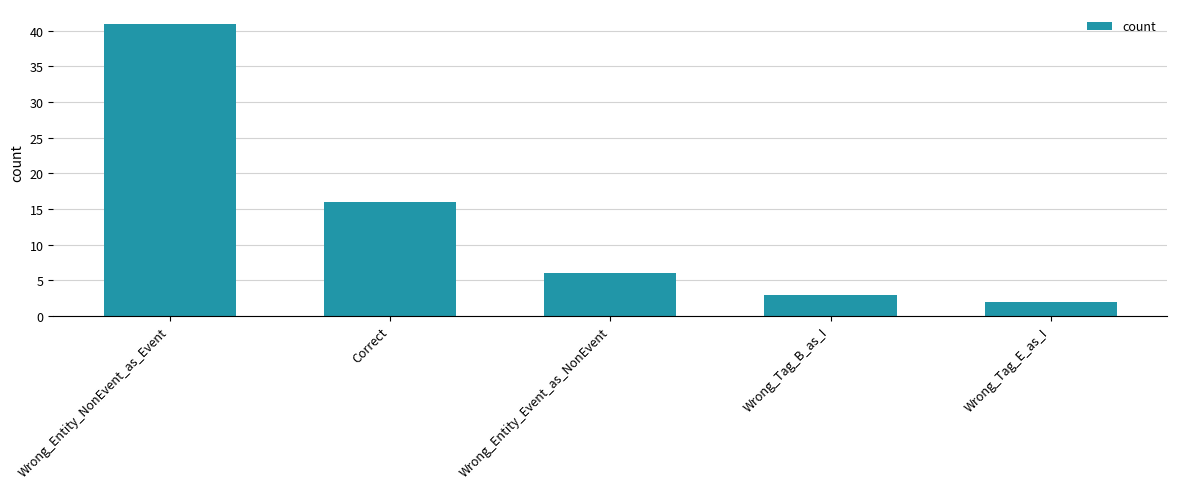

Reading left to right, extract all data points from this chart.

41	16	6	3	2